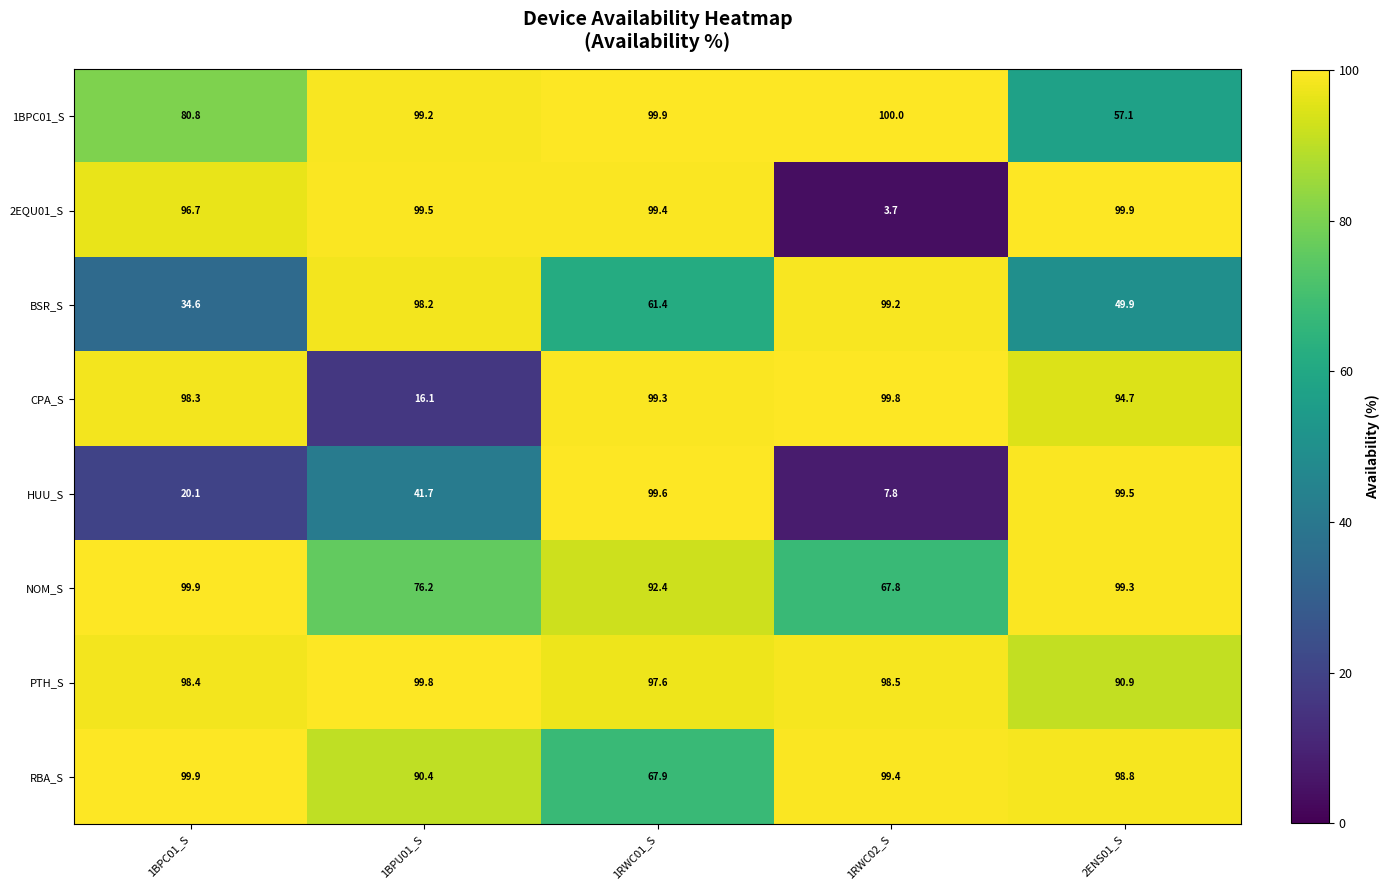

What is the difference between the maximum and minimum values in the HUU_S series?

91.8